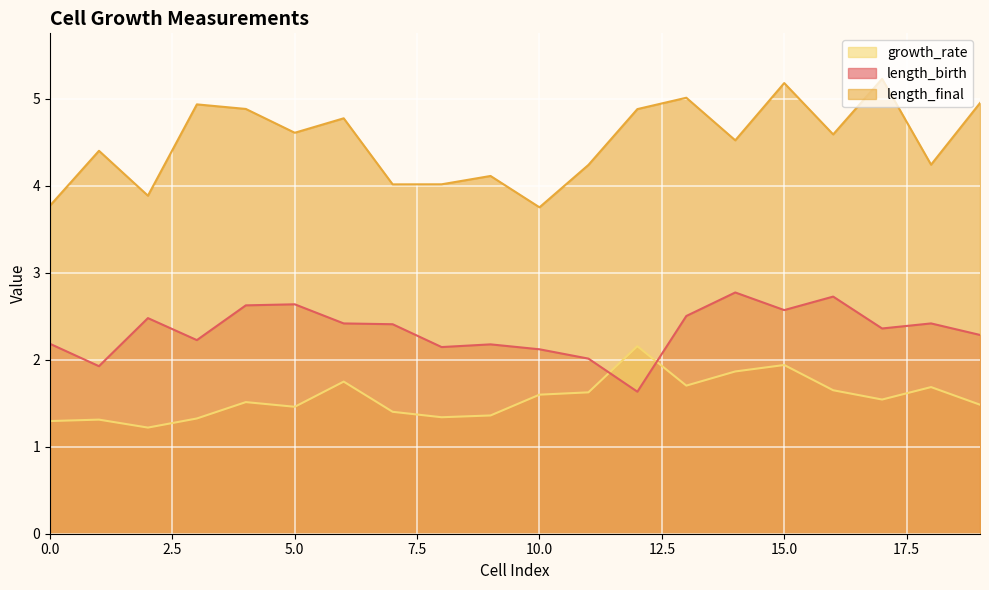

What is the value of the length_birth point at the 8th from the left?

2.4